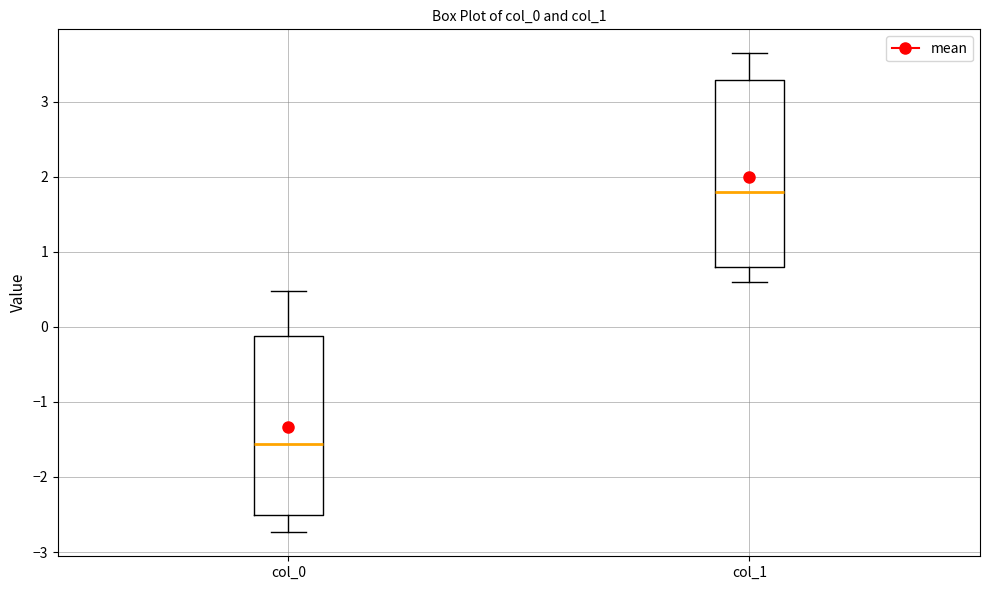

Which box is the tallest, from its lower edge to its upper edge?

col_1